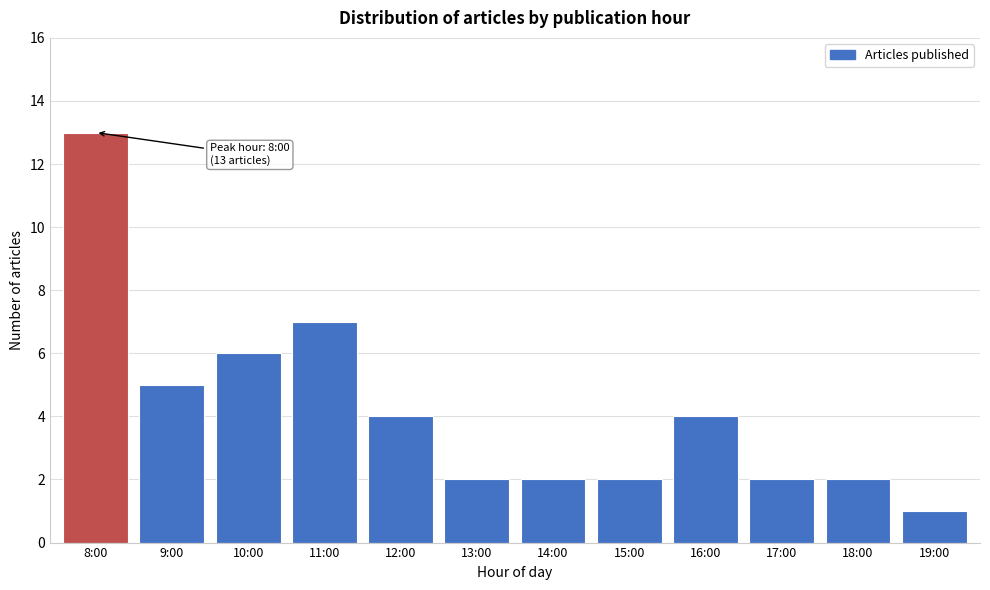

Reading left to right, transcribe all the data shown in this chart.

8:00=13	9:00=5	10:00=6	11:00=7	12:00=4	13:00=2	14:00=2	15:00=2	16:00=4	17:00=2	18:00=2	19:00=1